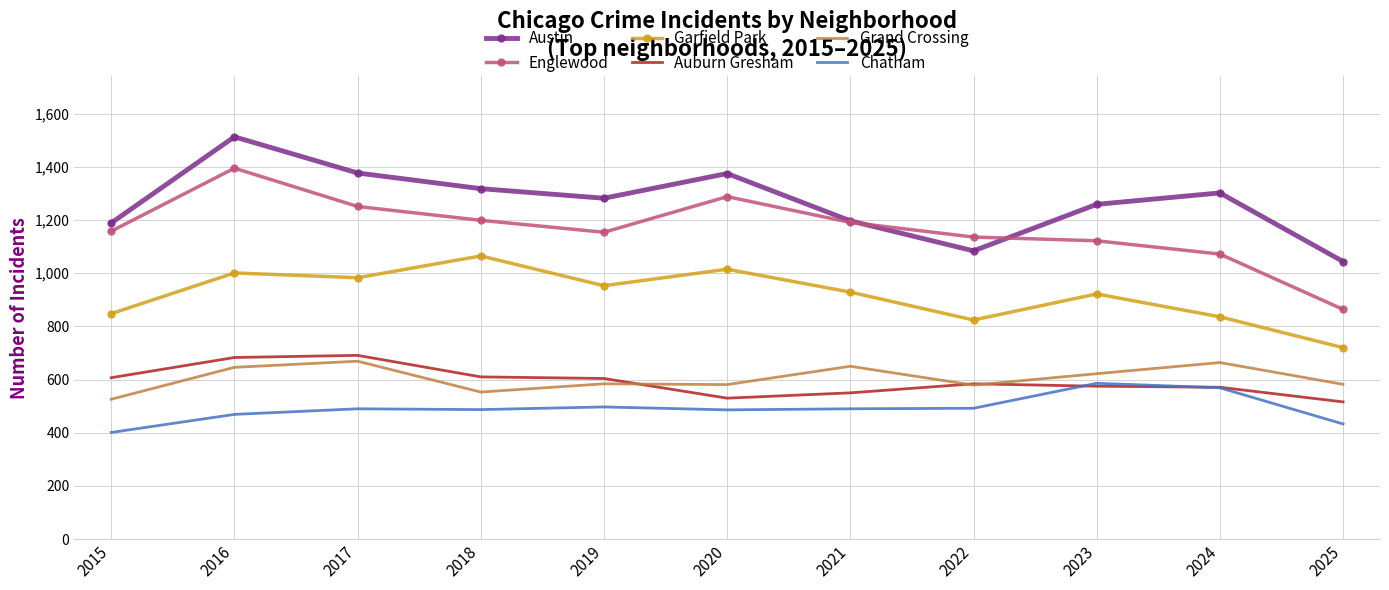

Is it true that Garfield Park equals 1065 at 2018?

True